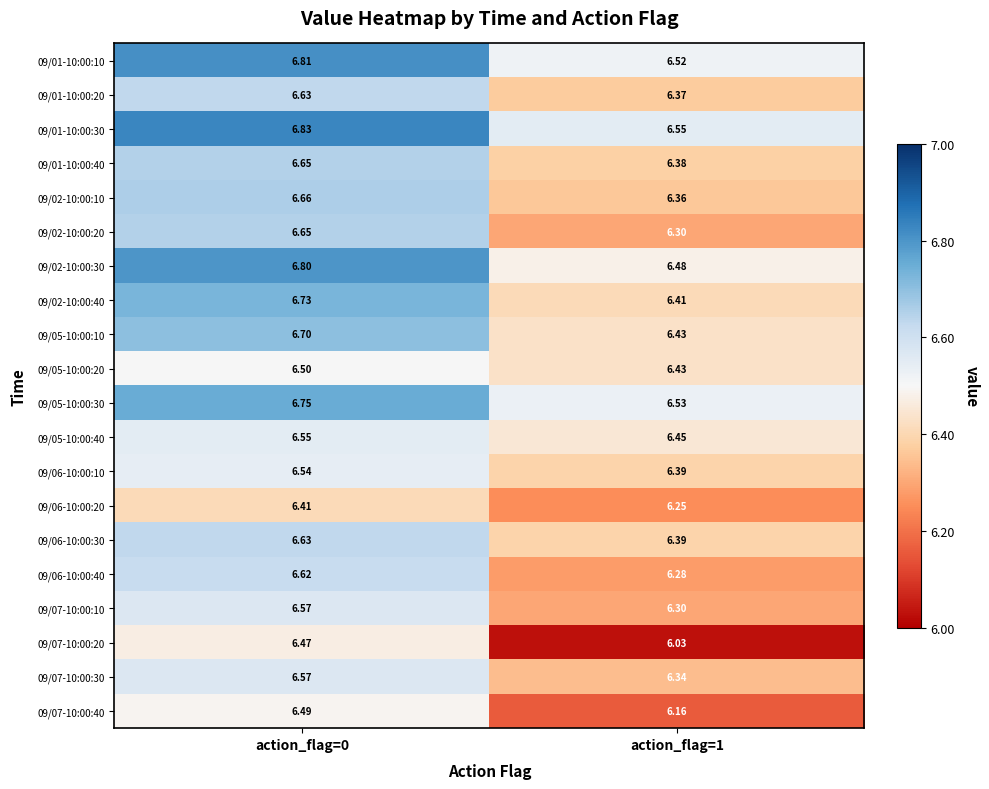

Is the value of 09/02-10:00:30 at action_flag=0 greater than the value of 09/07-10:00:10 at action_flag=1?

Yes